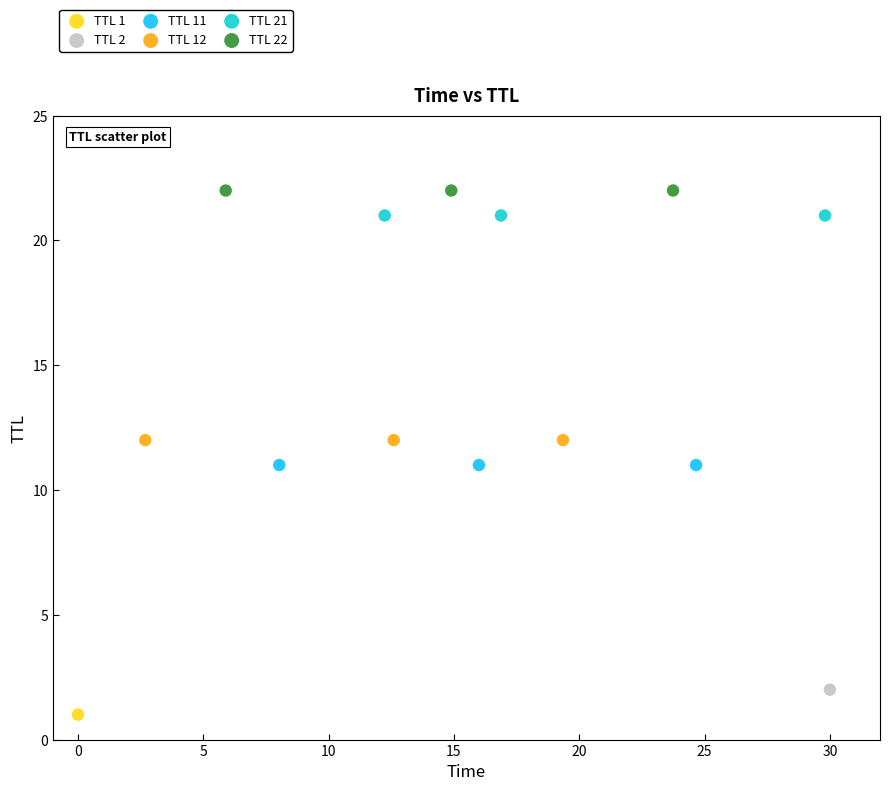

What are all the series names shown in the legend?

TTL 1, TTL 2, TTL 11, TTL 12, TTL 21, TTL 22